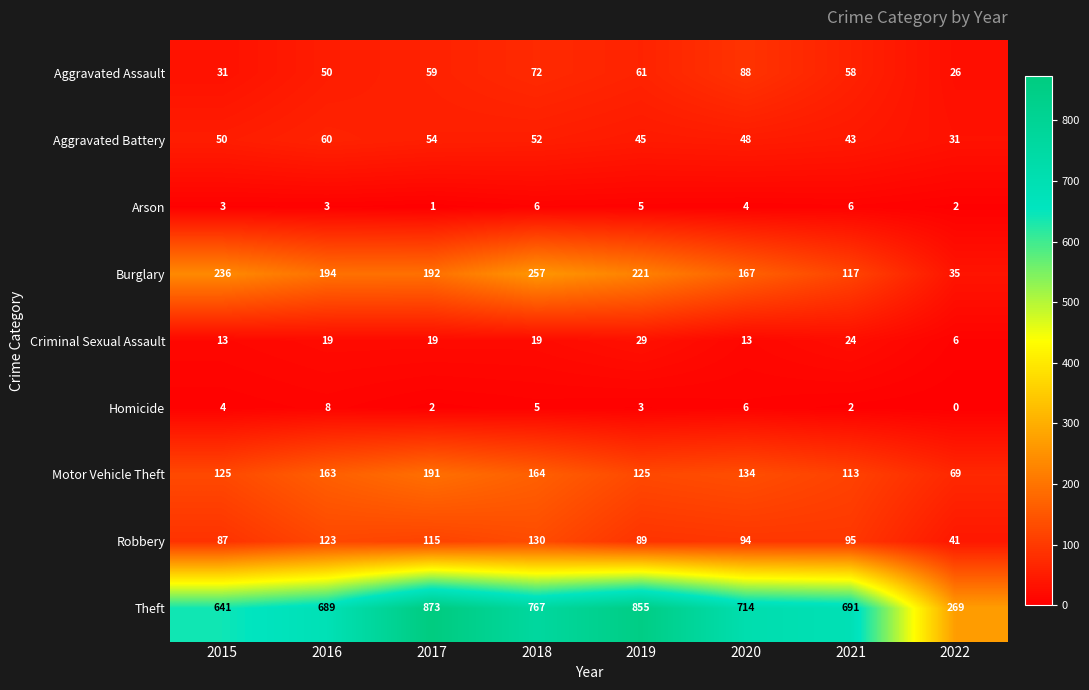

What is the lowest value of the Motor Vehicle Theft series?

69